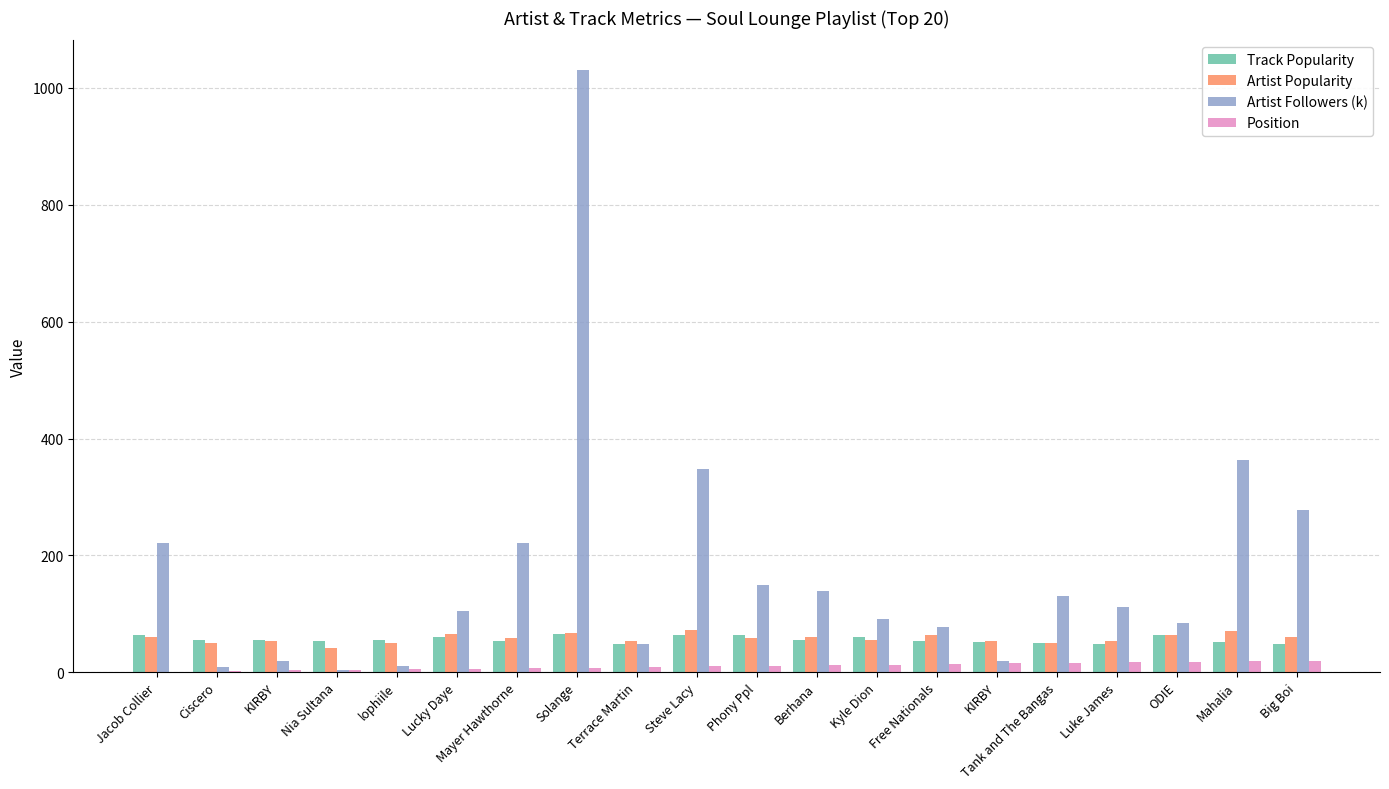

At Free Nationals, list the series in order from smallest to largest.

Position, Track Popularity, Artist Popularity, Artist Followers (k)